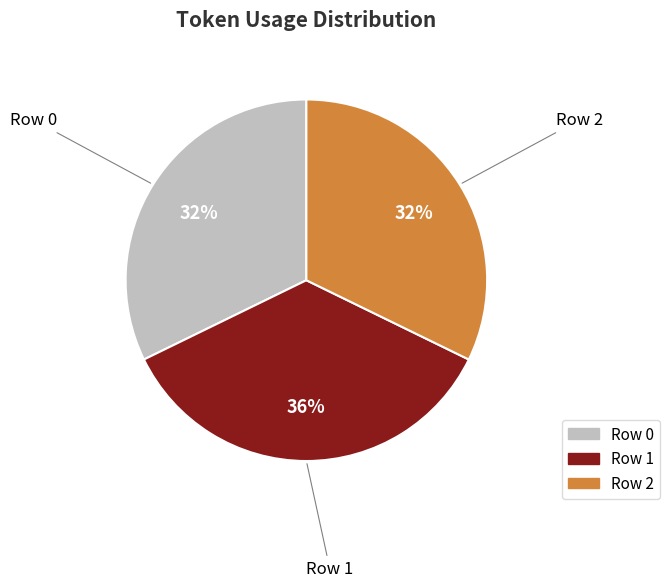

To the nearest percent, what portion does Row 2 represent?

32%